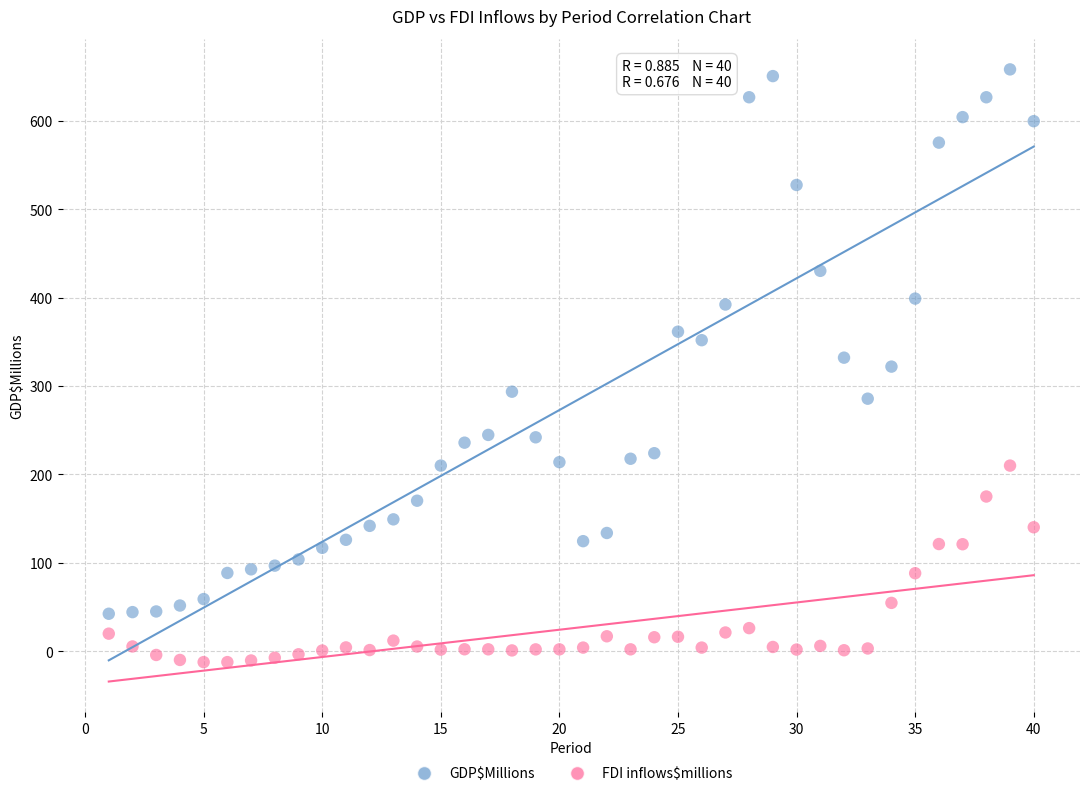

Which series has the widest spread of Y values?

GDP$Millions